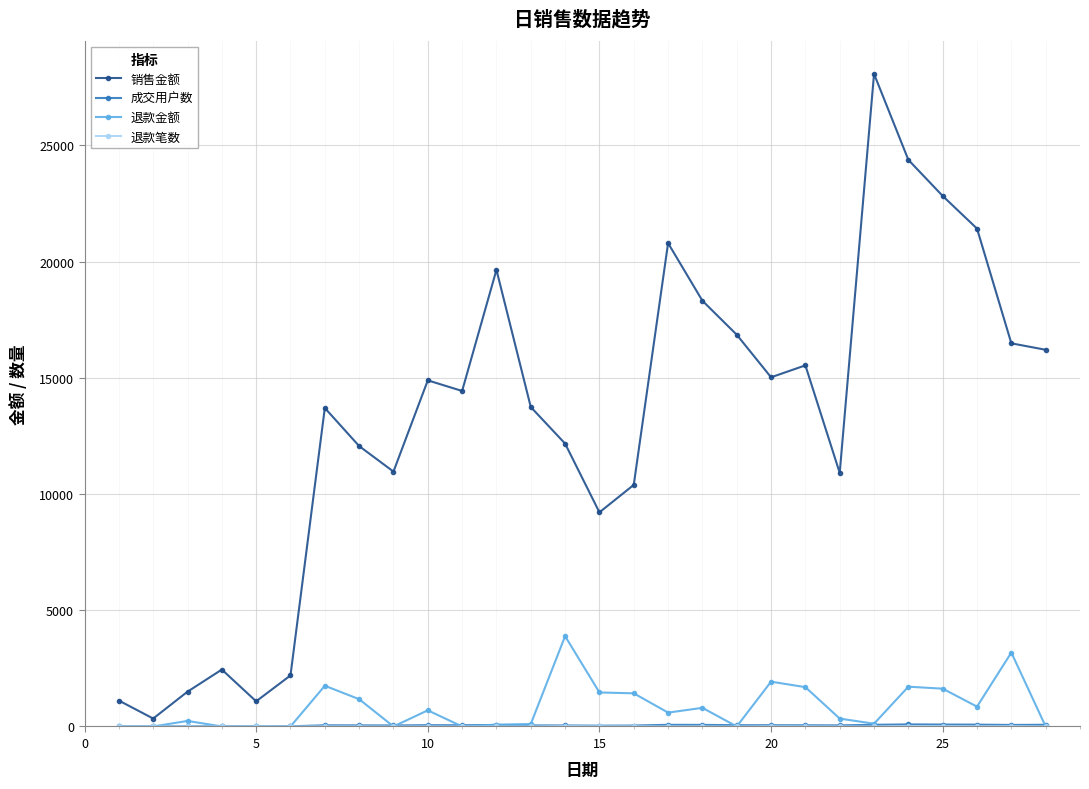

True or false: 销售金额 has more than 0 points higher than both neighbors.

True